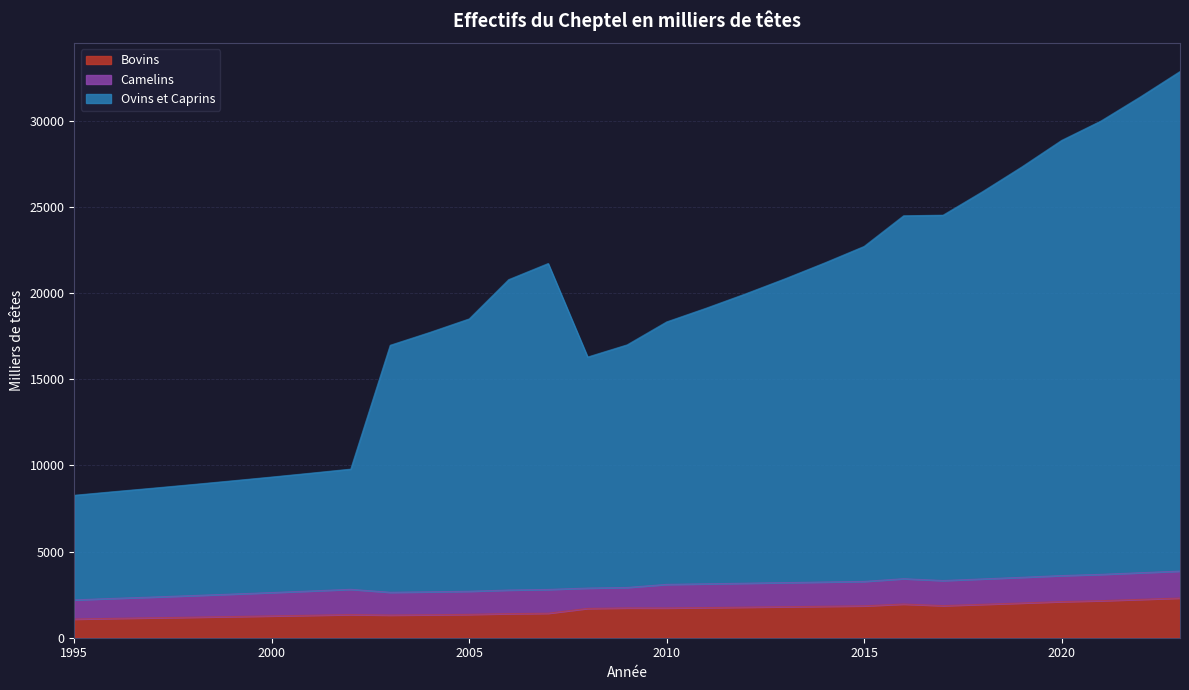

How many interior local peaks does the Ovins et Caprins series have?

1